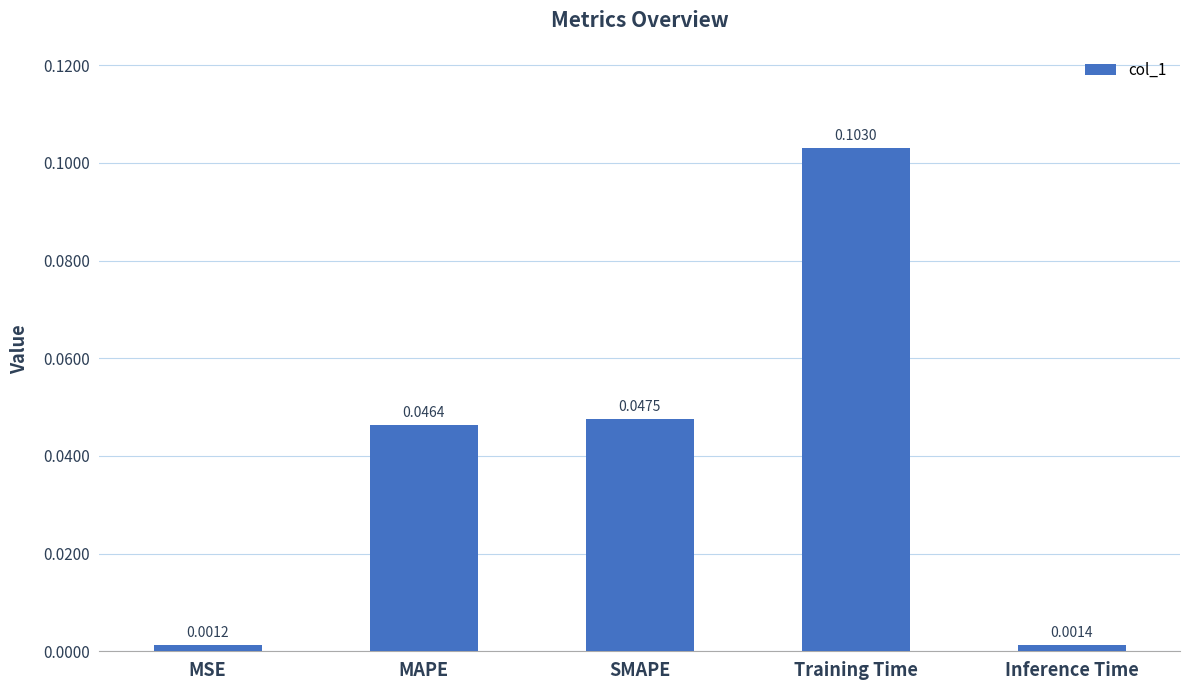

What is the label of the 5th bar from the left?

Inference Time